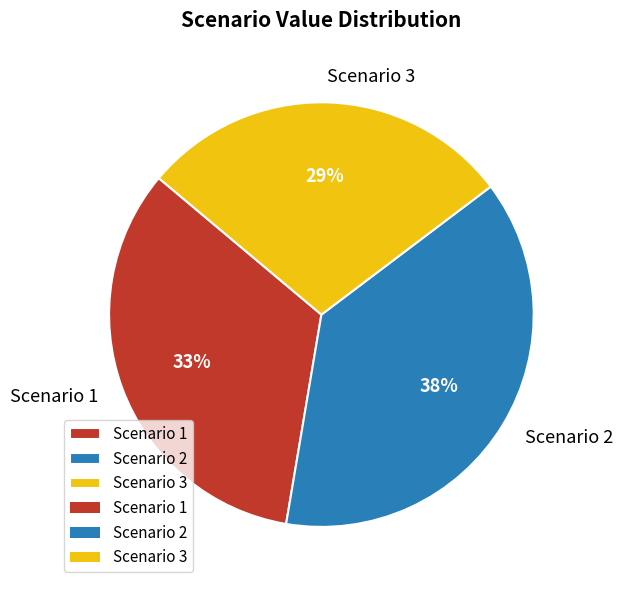

To the nearest percent, what percentage of the pie is Scenario 2?

38%